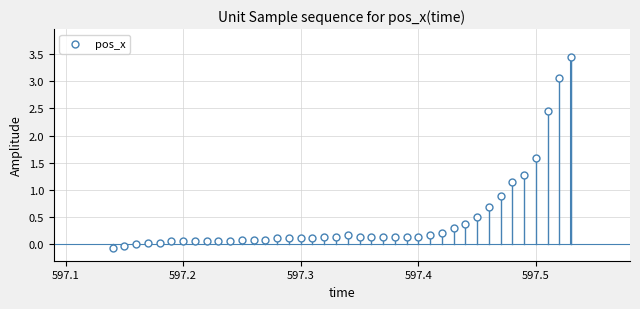

What is the range of Y values (max minus min)?

3.5